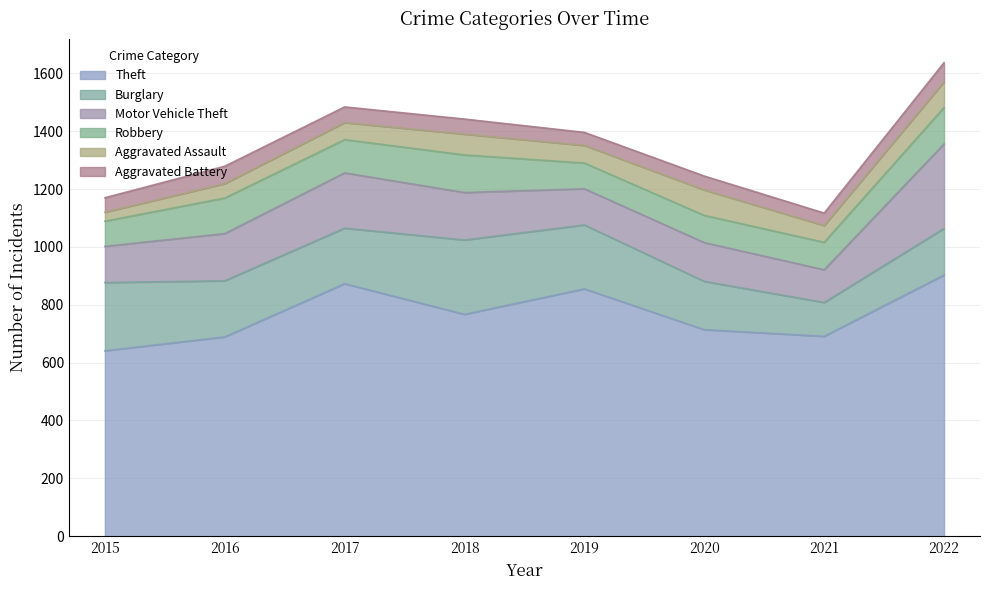

Which label corresponds to the largest value in the chart?

2022